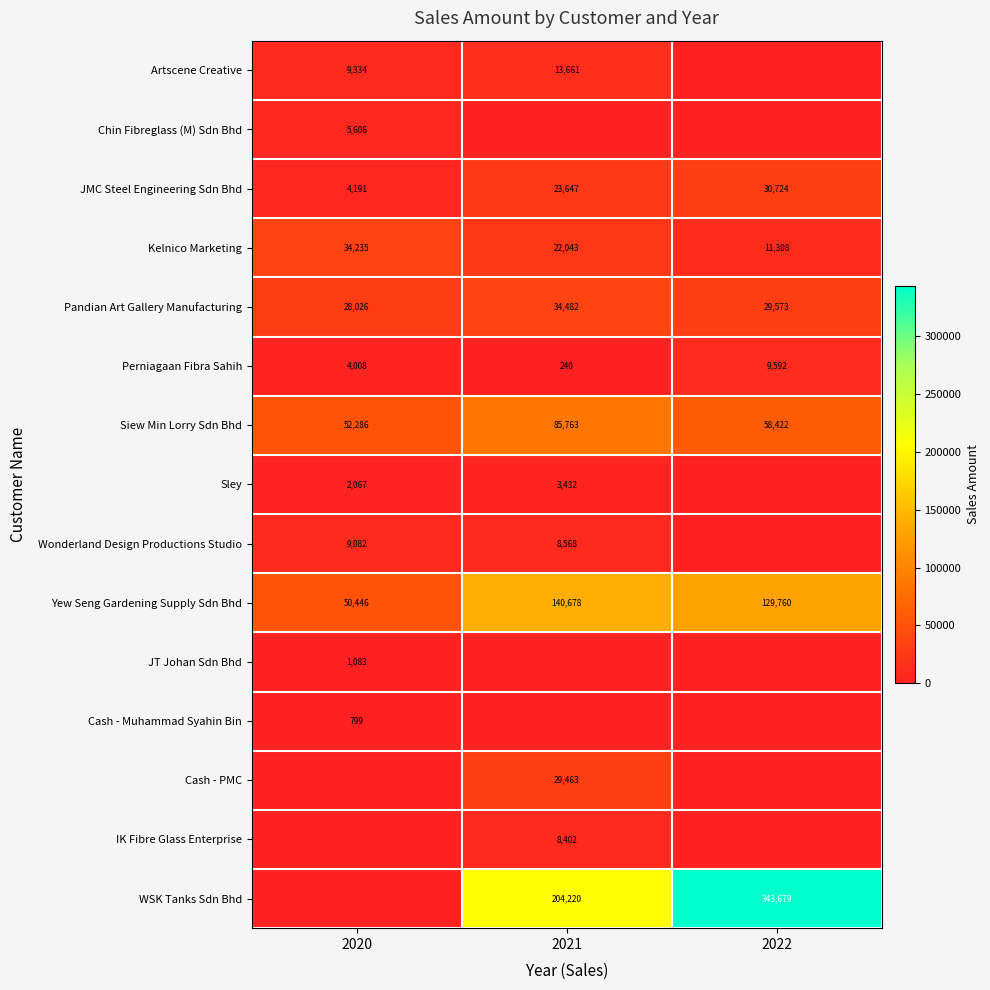

Between 2021 and 2022, which series saw the biggest shift?

WSK Tanks Sdn Bhd